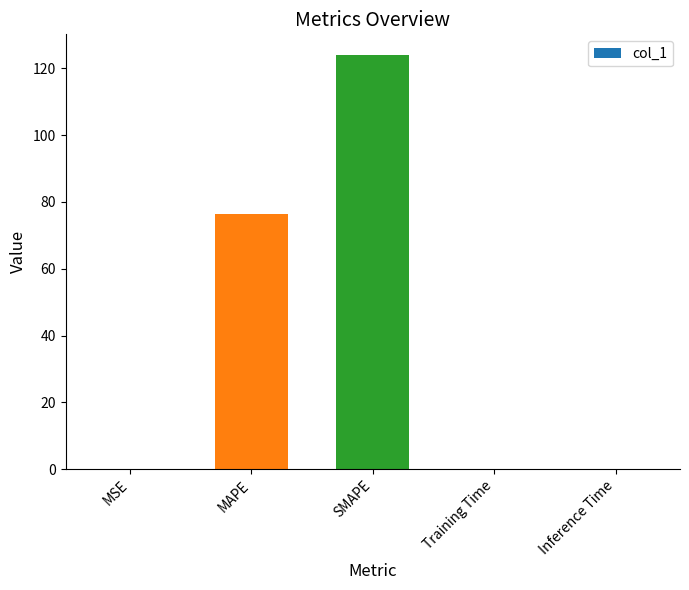

Is it true that the value at MAPE is 76.5?

True